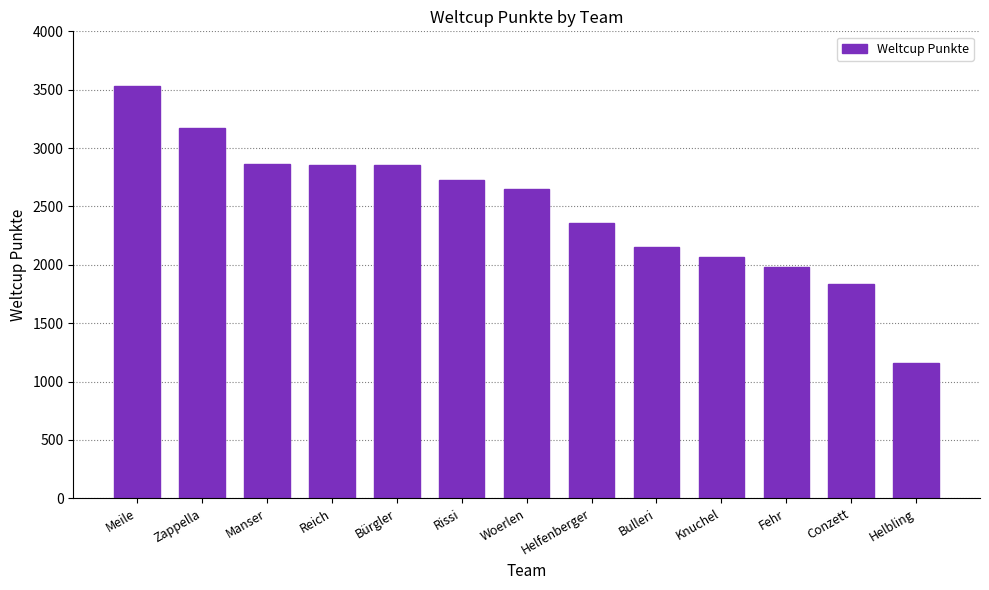

What is the difference between the values at Fehr and Woerlen?

667